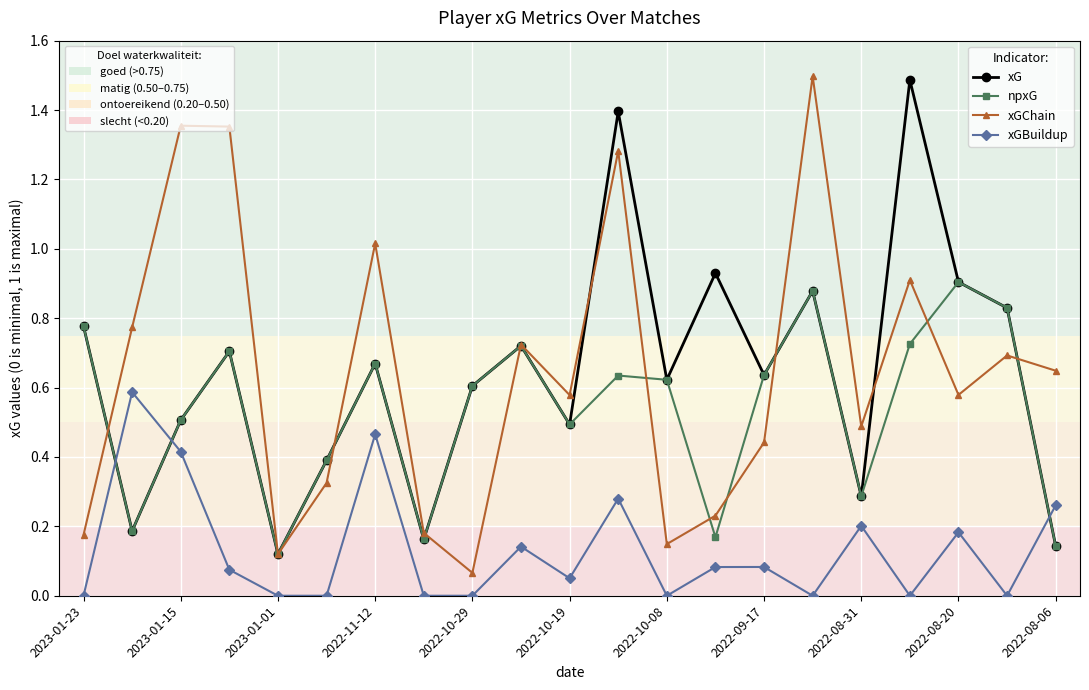

Does the chart display data point markers on the line(s)?

Yes